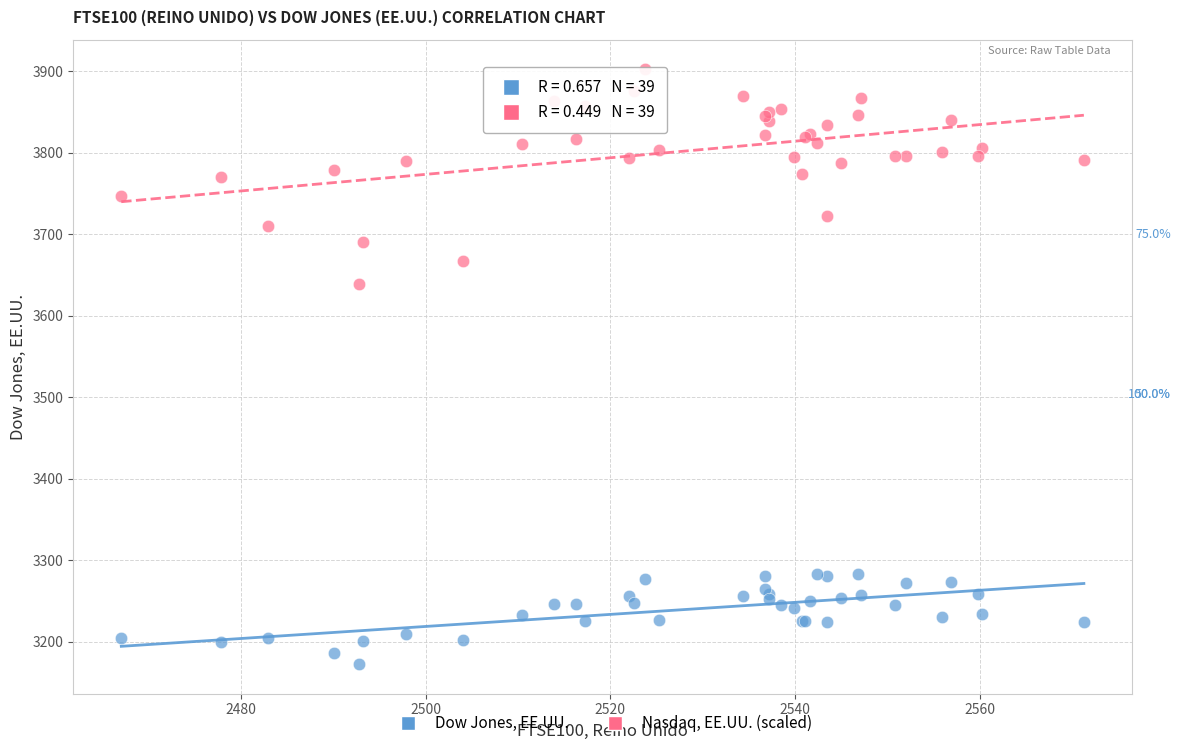

What is the X range (max minus min) for the scatter plot?

104.1